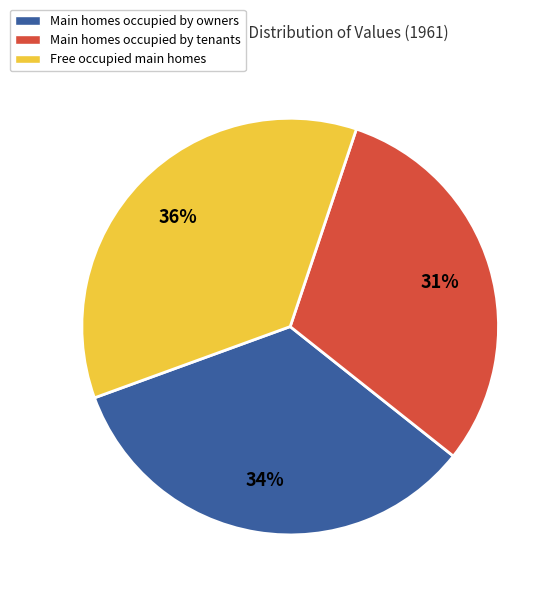

What is the smallest slice in the pie chart?

Main homes occupied by tenants